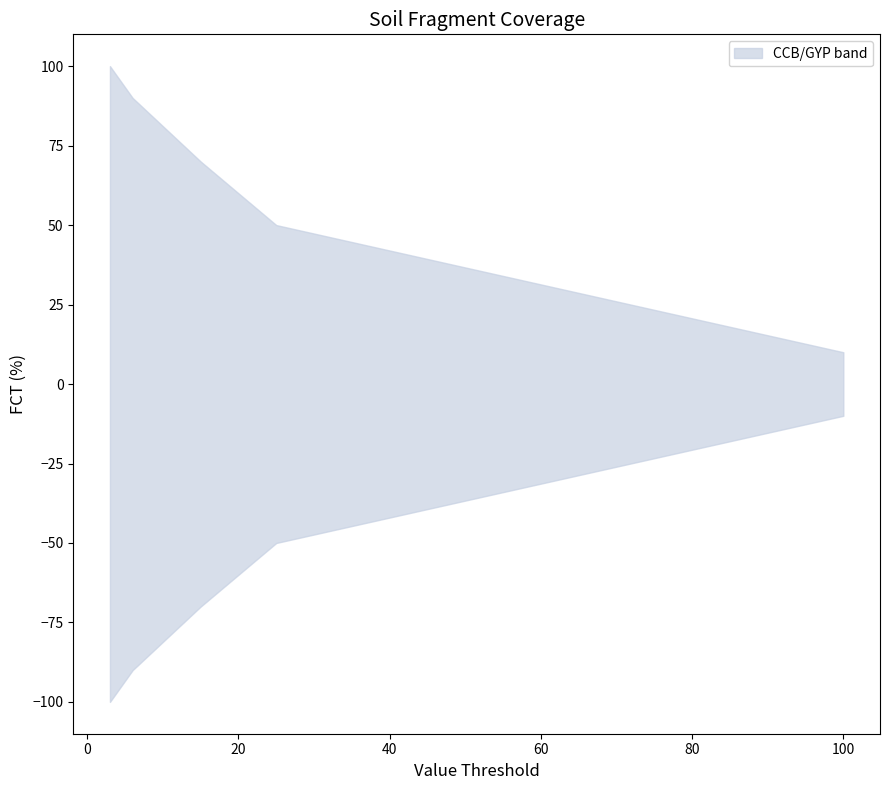

True or false: CCB_val has more than 2 interior local peaks.

False